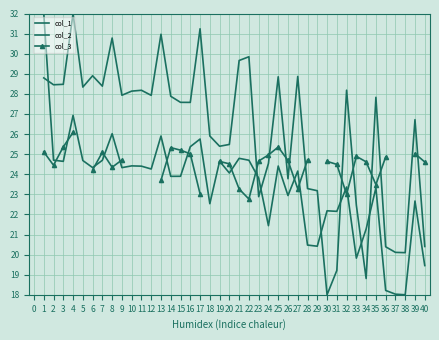

In col_1, how many points are lower than both neighbors (excluding endpoints)?

12